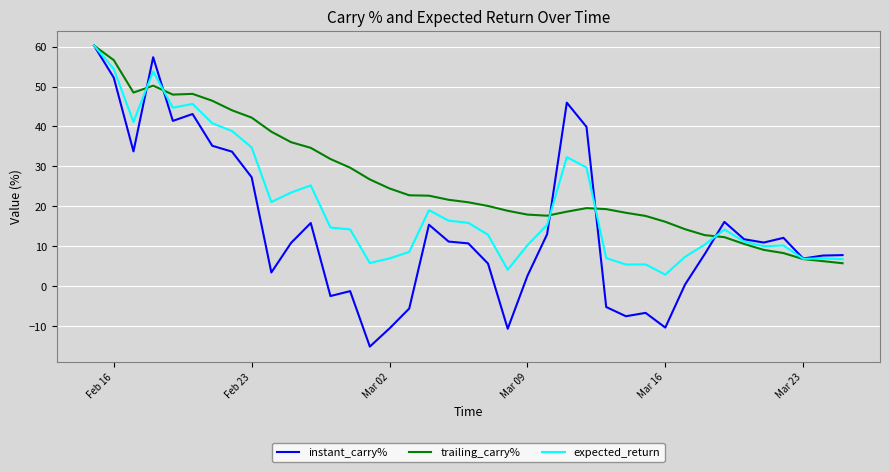

Rank the series by their average value, from lowest to highest.

instant_carry%, expected_return, trailing_carry%